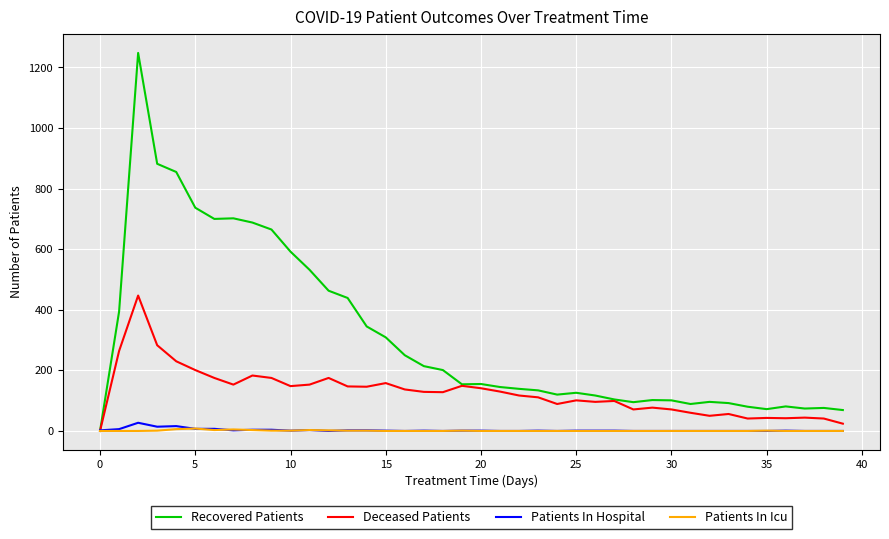

Which series has the largest total across all categories?

Recovered Patients